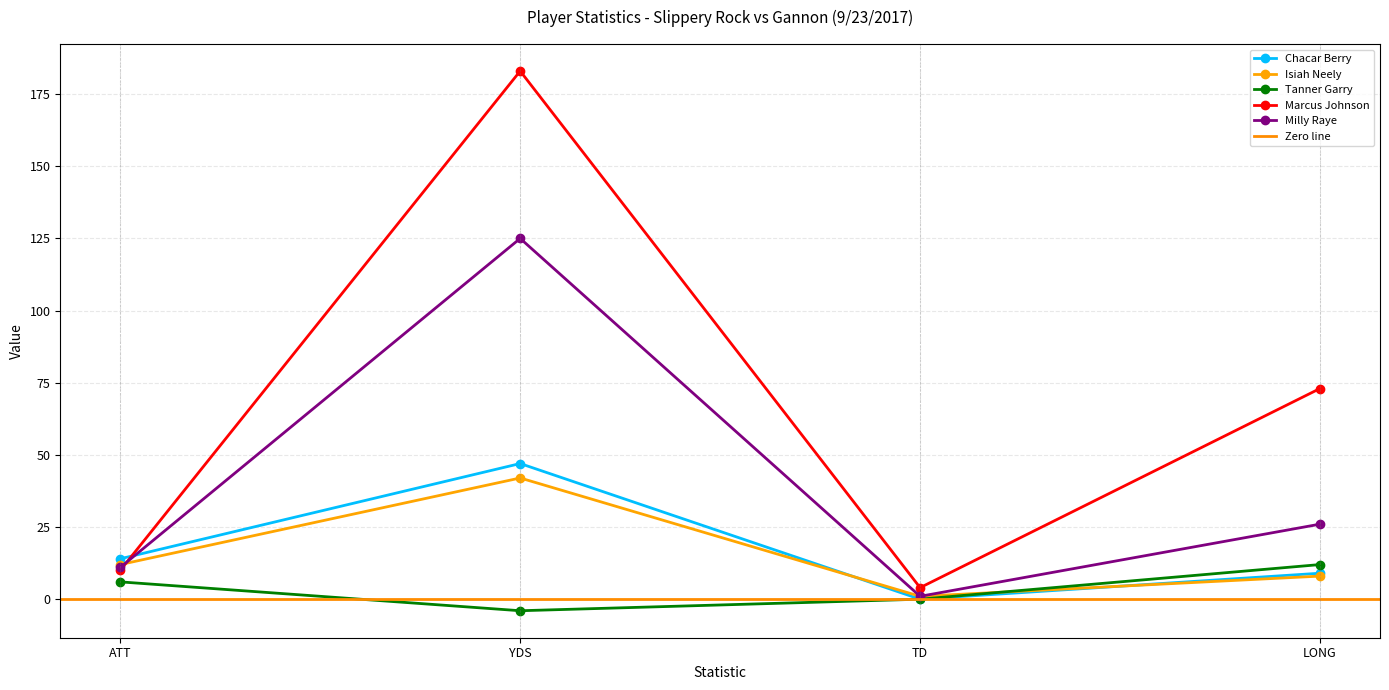

Rank the series by their maximum value, from lowest to highest.

Tanner Garry, Isiah Neely, Chacar Berry, Milly Raye, Marcus Johnson